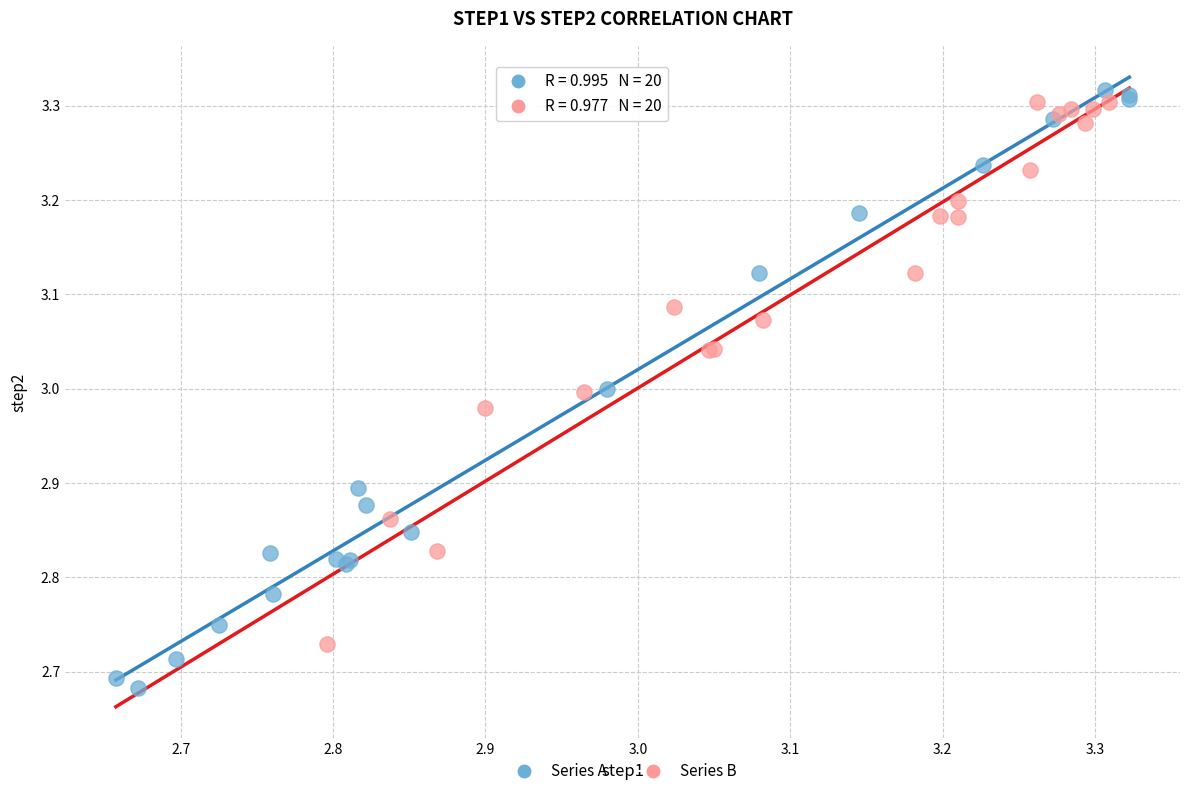

Which series reaches the maximum Y coordinate?

Series A